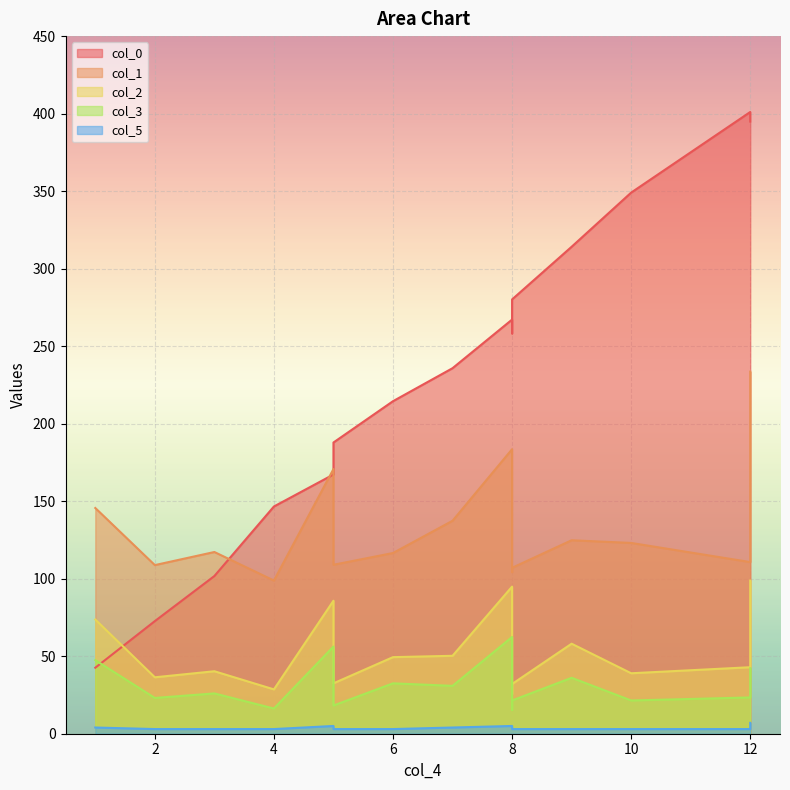

Which series has the widest spread of values?

col_0